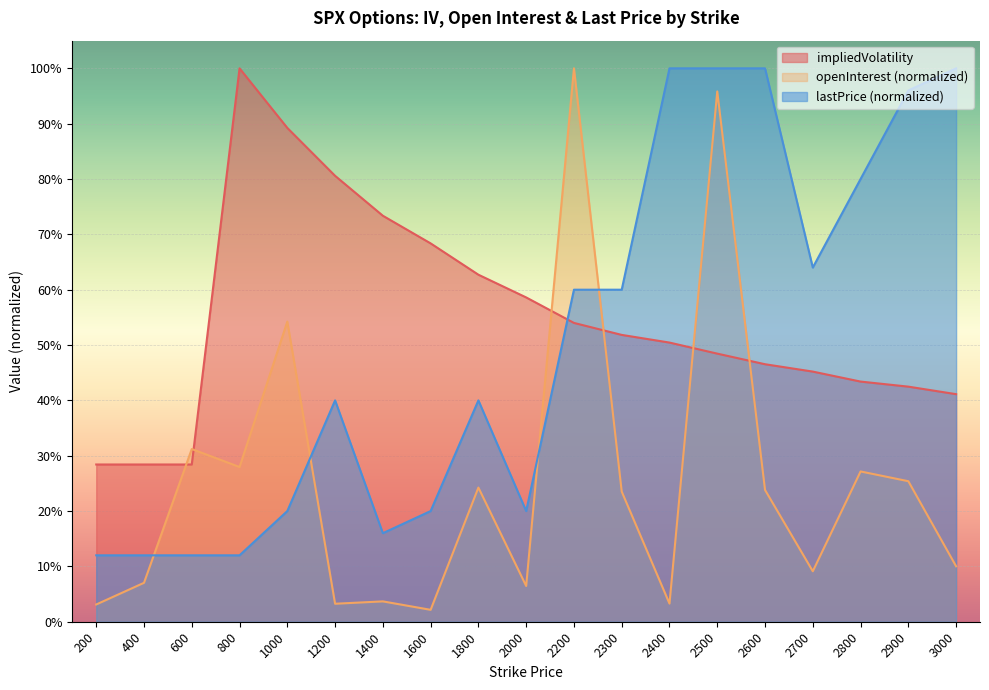

Where is openInterest nearest to the value 0?

1600